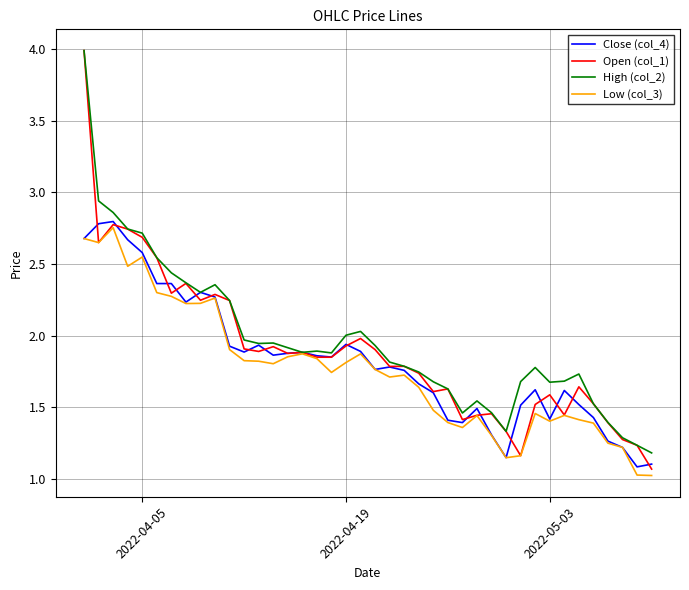

Is this an area chart (filled region under the line)?

No